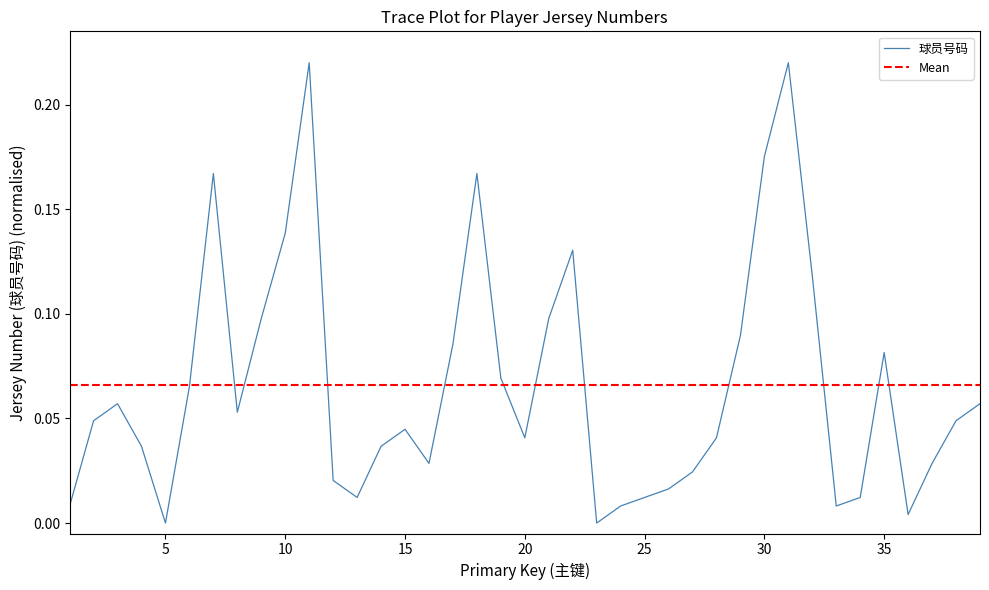

What is the sum of the values at 12 and 4?

0.1